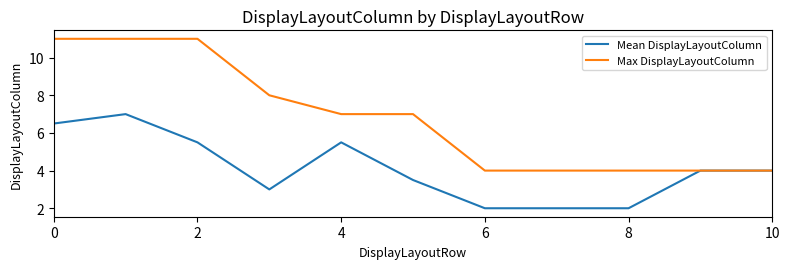

What is the maximum value shown in the chart?

11.0